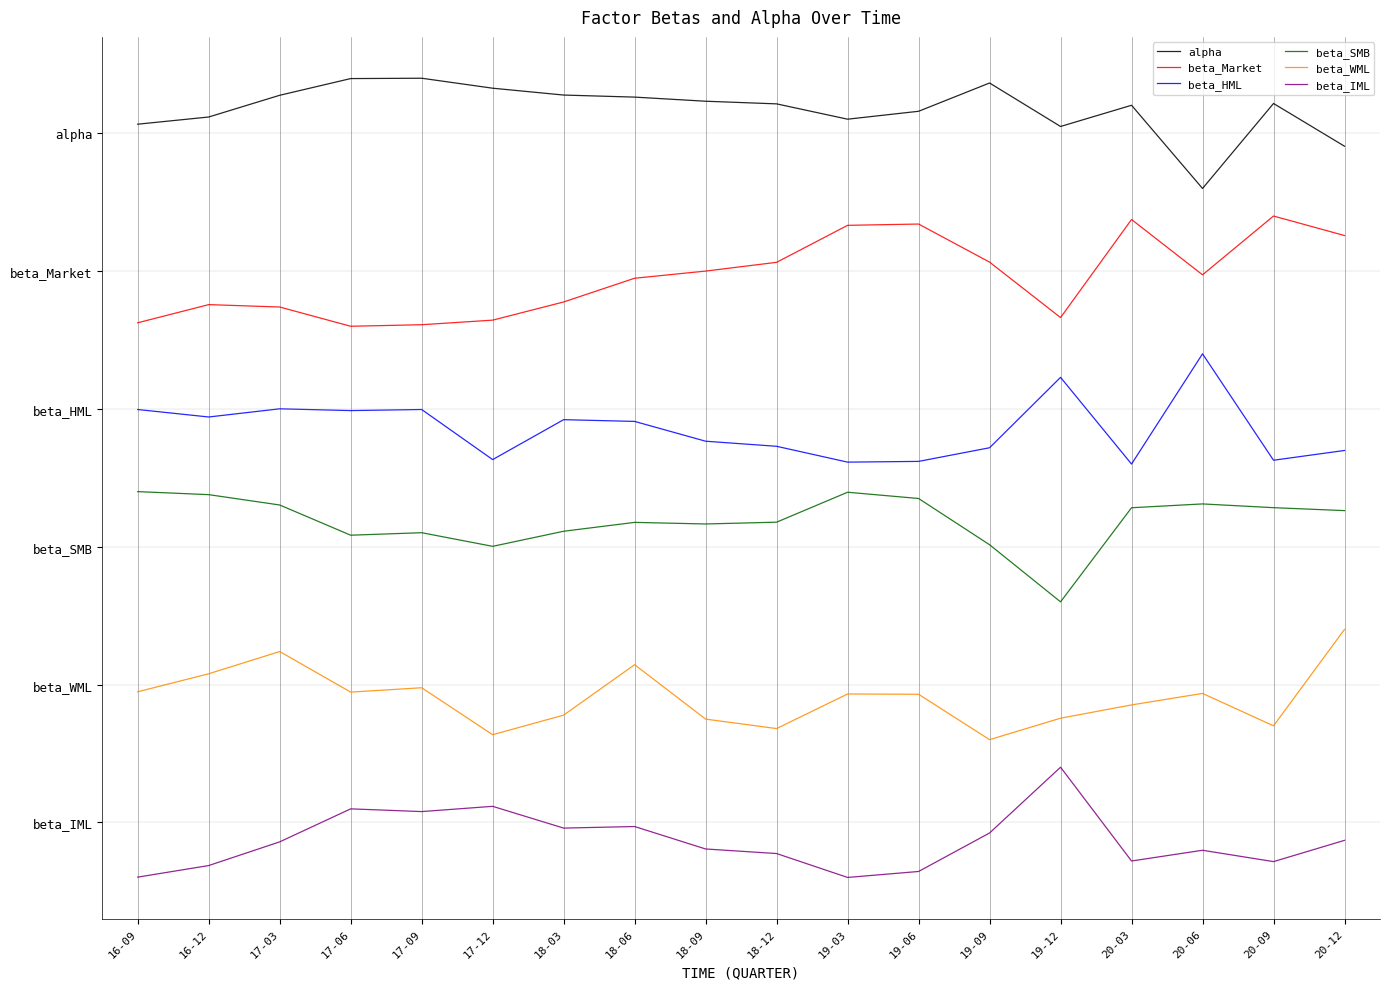

Does the chart display data point markers on the line(s)?

No